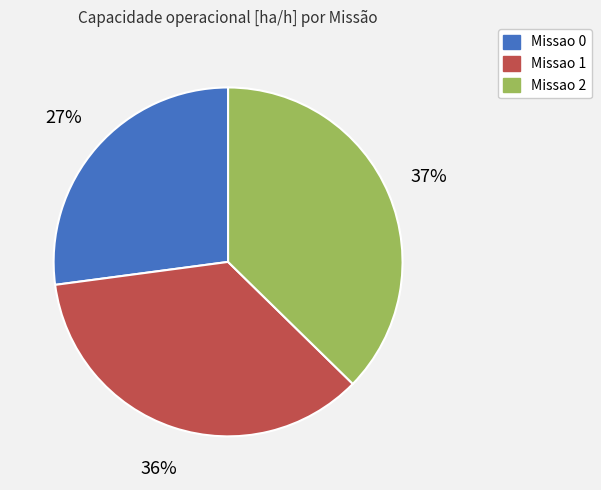

To the nearest percent, what percentage of the pie is Missao 0?

27%